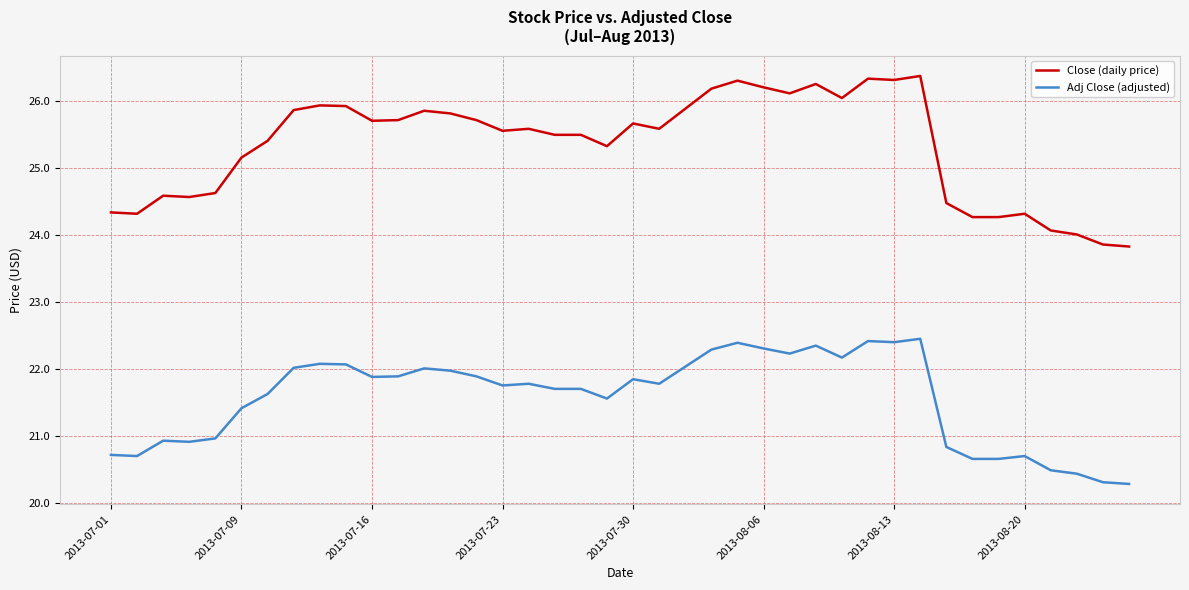

Rank the series by their maximum value, from highest to lowest.

Close (daily price), Adj Close (adjusted)